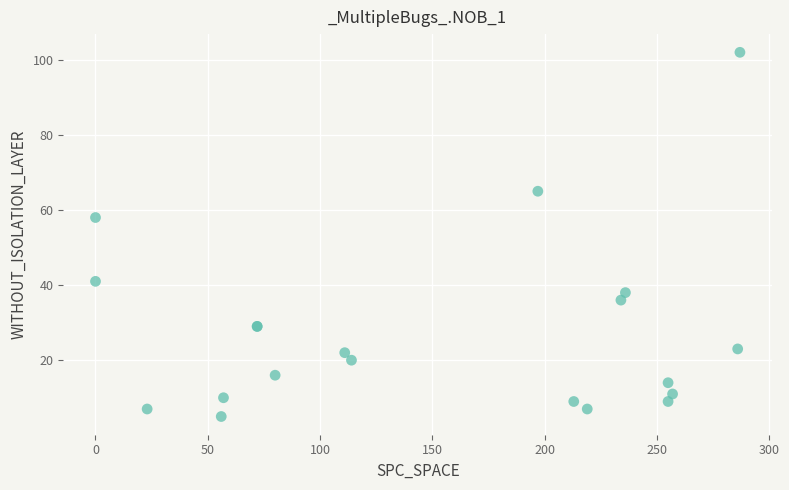

What Y value in the scatter plot is closest to 53?

58